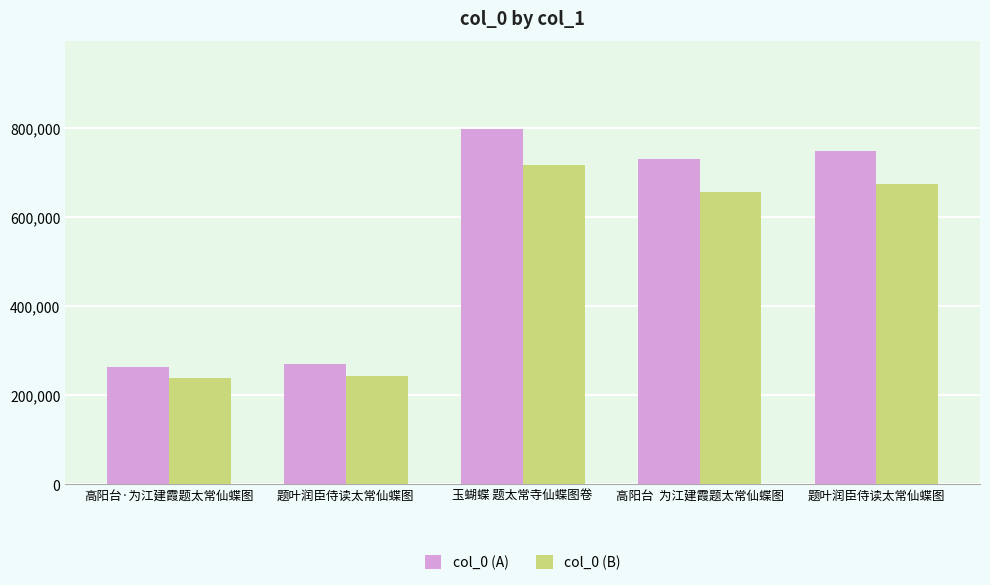

What is the sum of all col_0 (A) values?

2809421.0